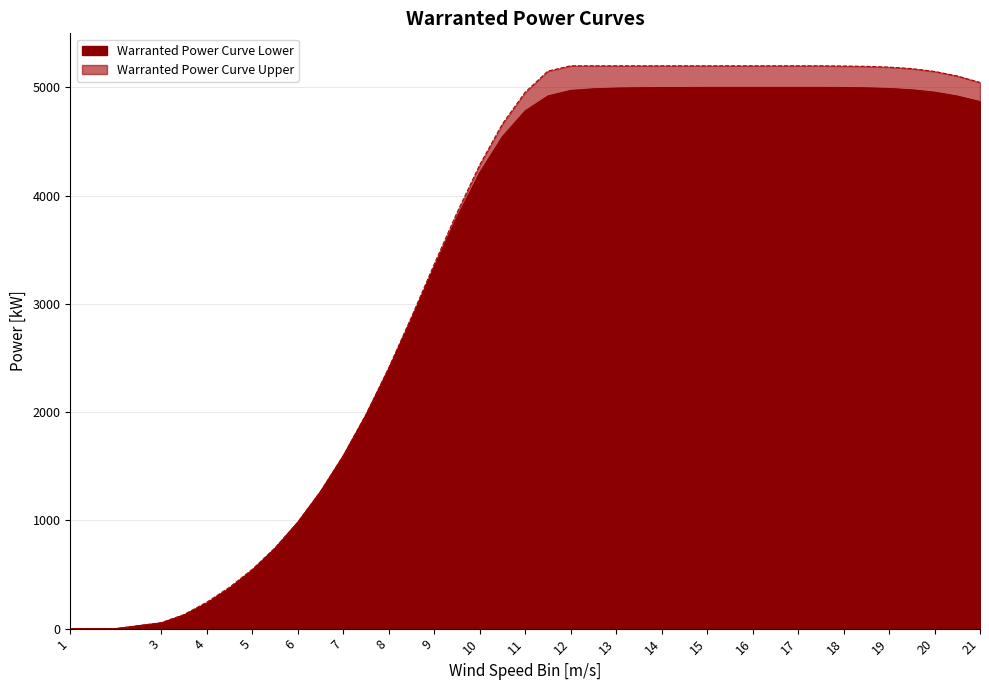

What is the total value across all series at 15.5?

10200